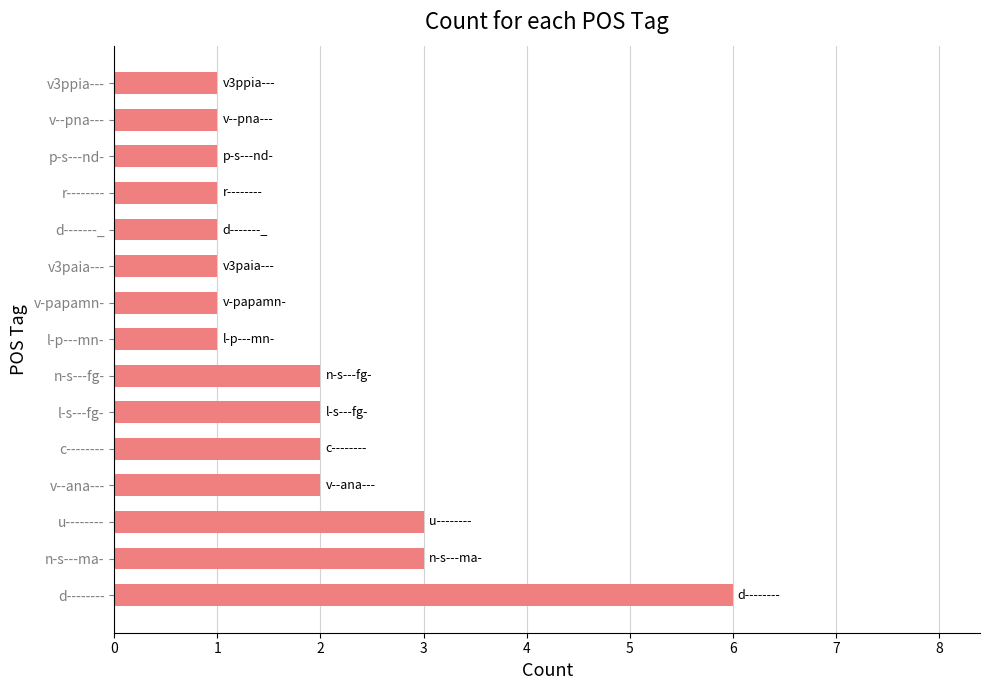

Reading bottom to top, extract all data points from this chart.

6	3	3	2	2	2	2	1	1	1	1	1	1	1	1